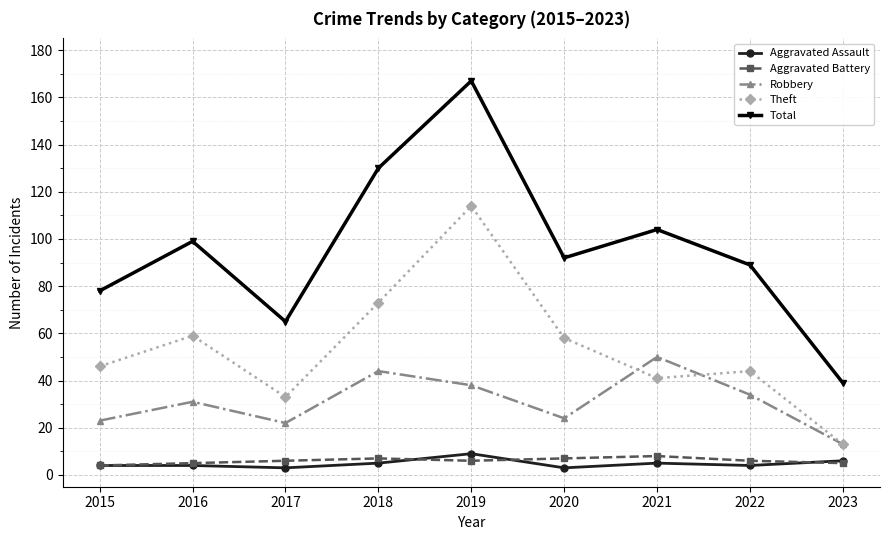

Which series has the largest range (max minus min)?

Total